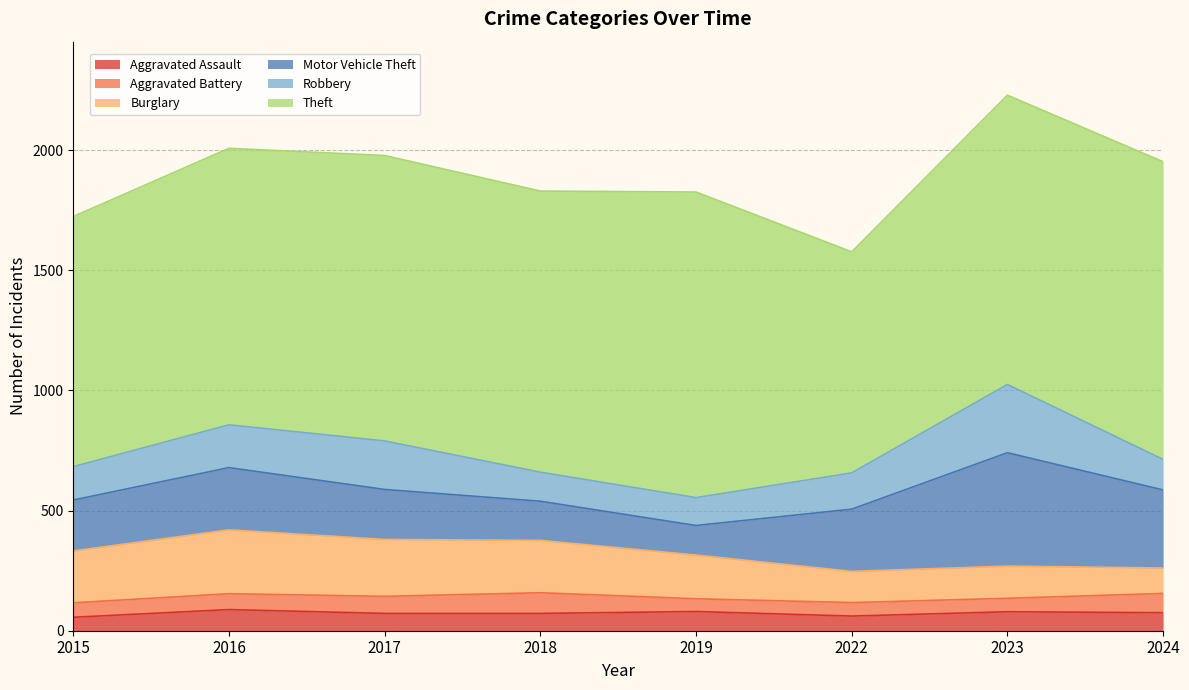

Does the chart display data point markers on the line(s)?

No